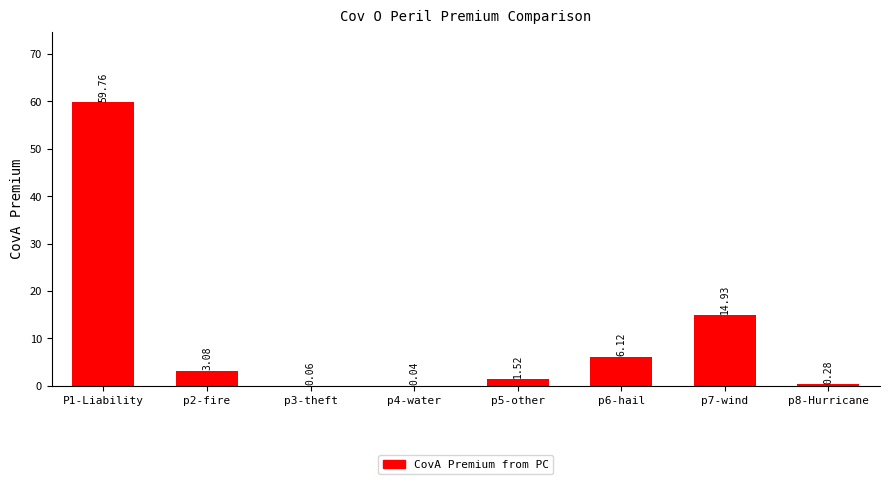

Between P1-Liability and p6-hail, which is larger?

P1-Liability